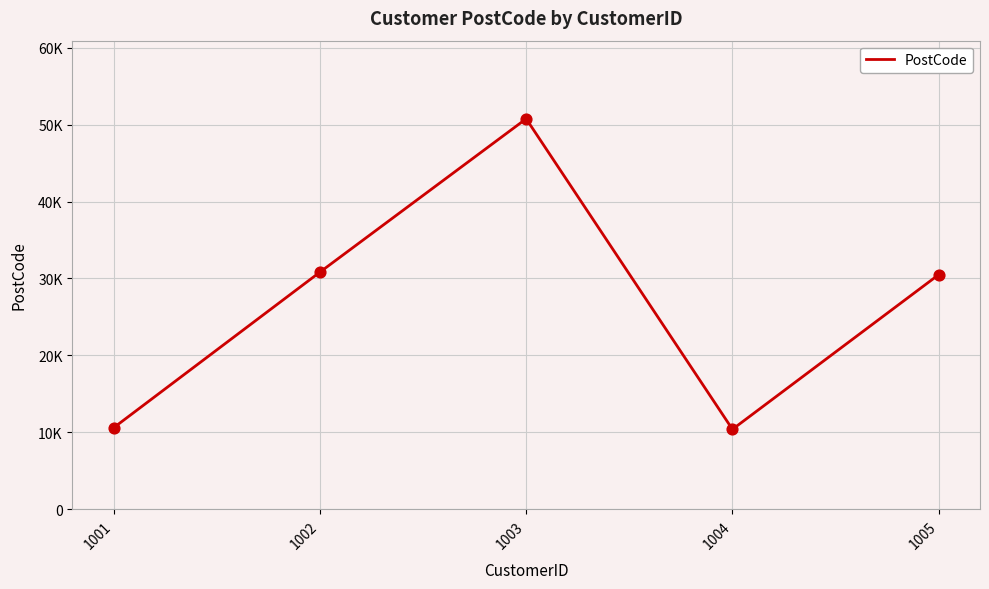

What is the ratio of the value at 1002 to the value at 1003?

0.6